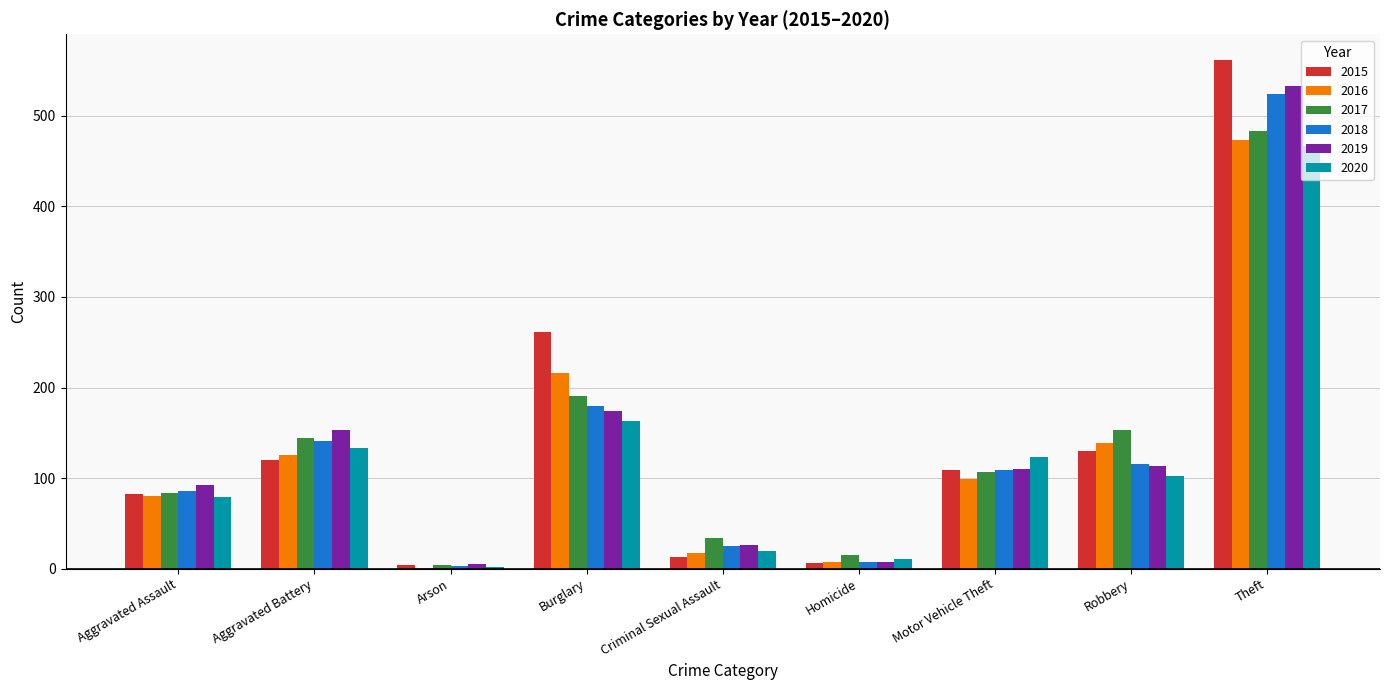

What is the sum of the 2020 values at Motor Vehicle Theft and Robbery?

225